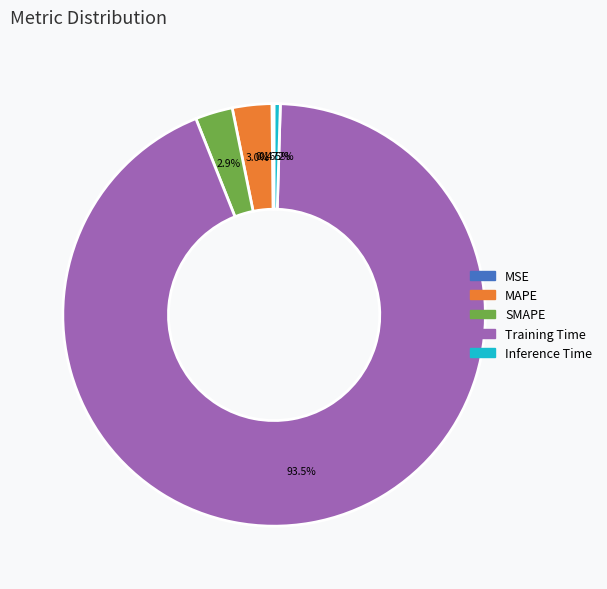

Which has a higher value, Training Time or Inference Time?

Training Time